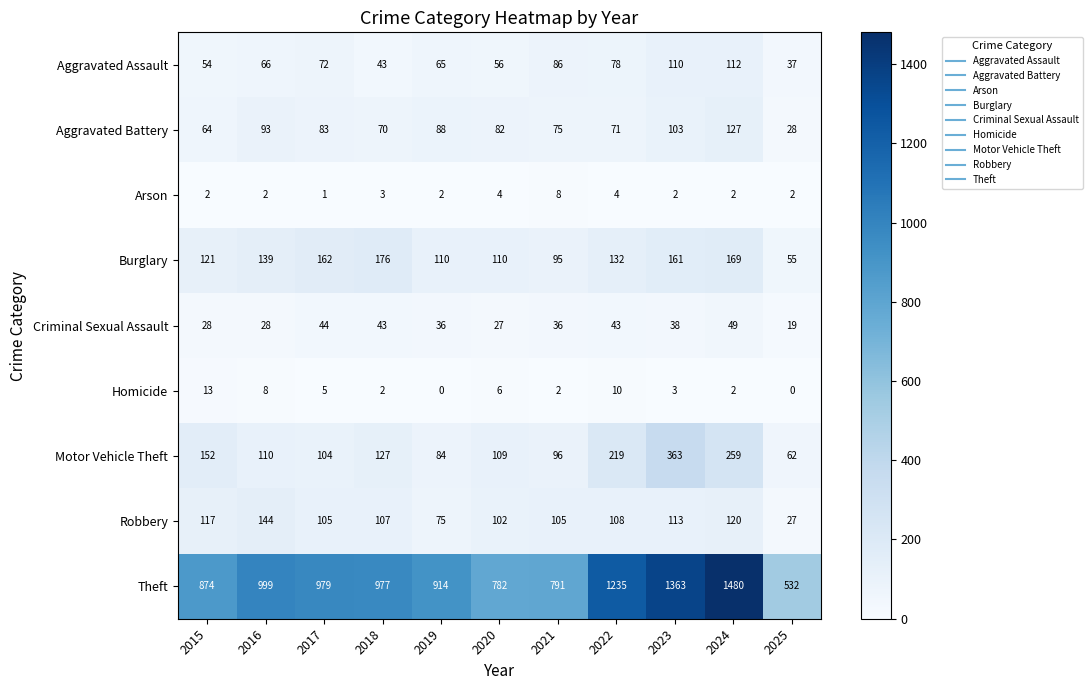

Which category has the highest value across all series?

2024